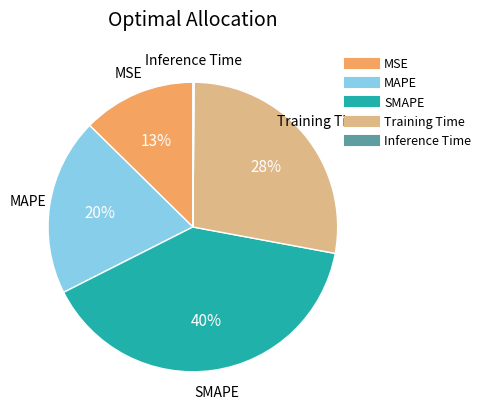

The MAPE slice represents 20% of the pie. True or false?

True